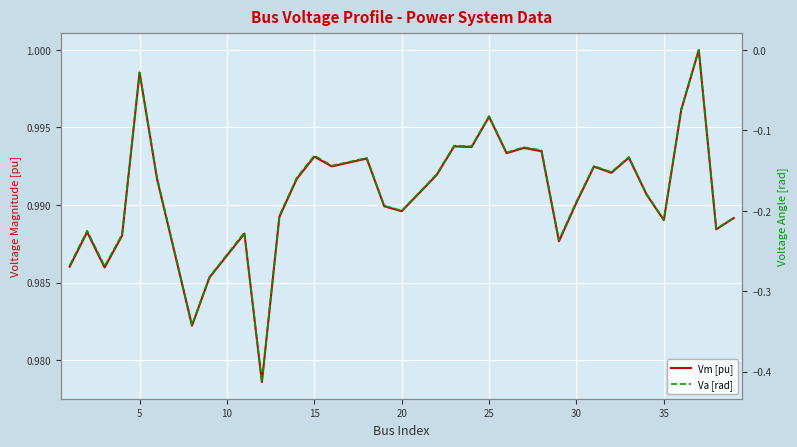

Is this an area chart (filled region under the line)?

No